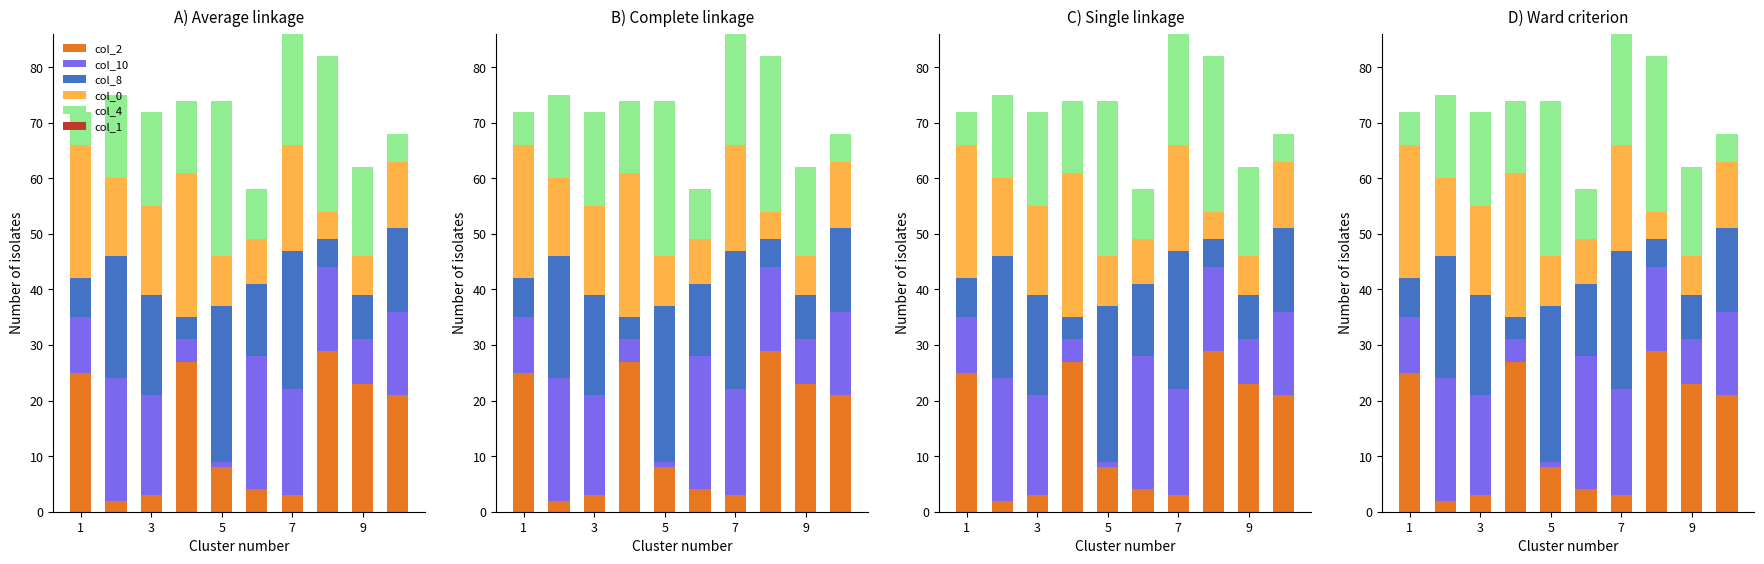

How many data points in col_2 are less than 21?

5